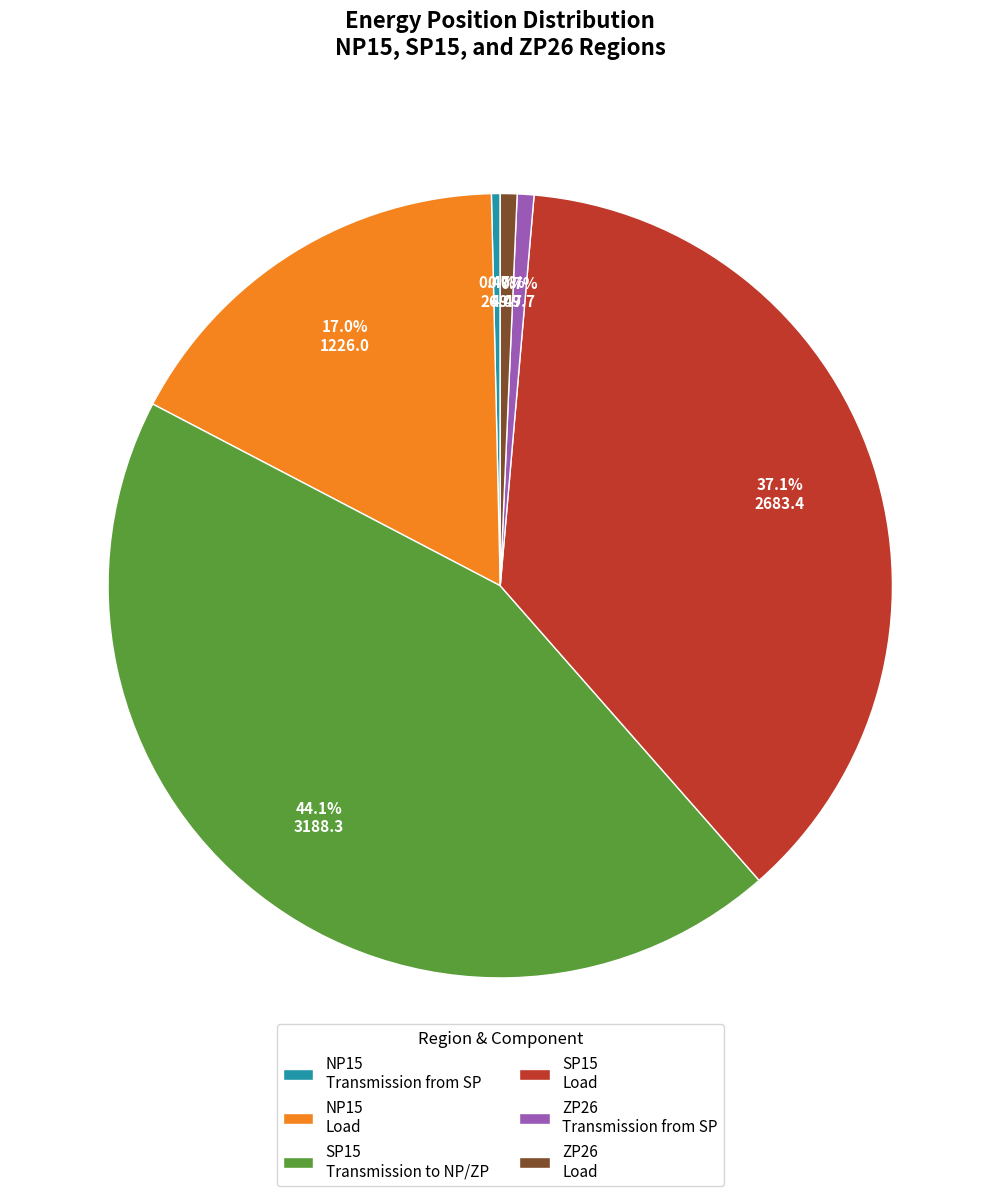

What percentage is NOT represented by SP15 Load?

62.9%